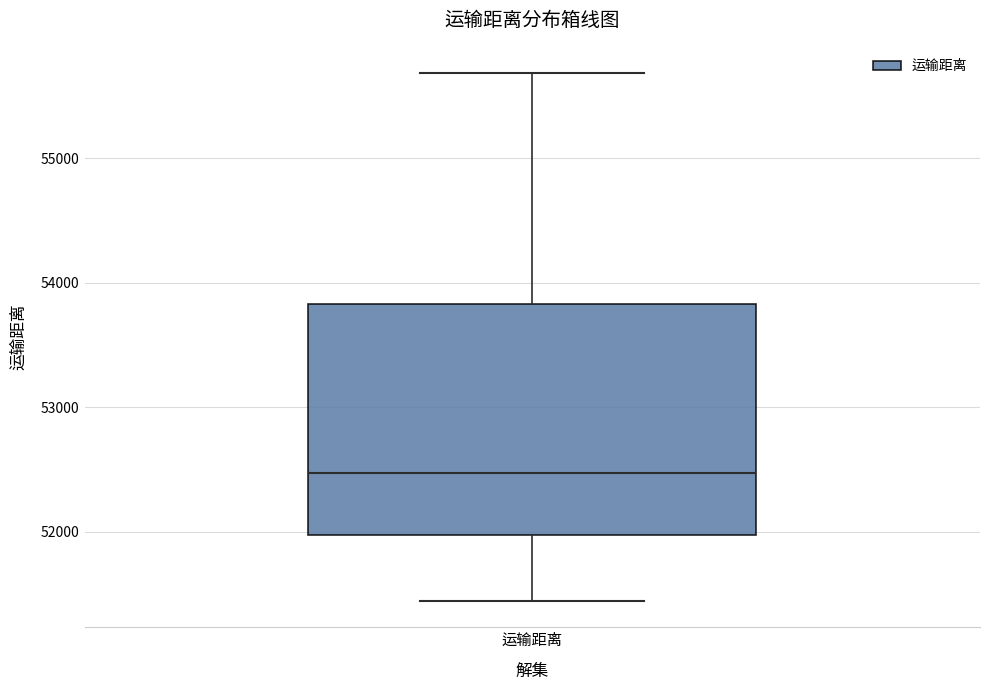

Where is the upper edge of the box for 运输距离 on the y-axis? The values are not printed on the chart, so give them approximately, as read against the axis.

53800